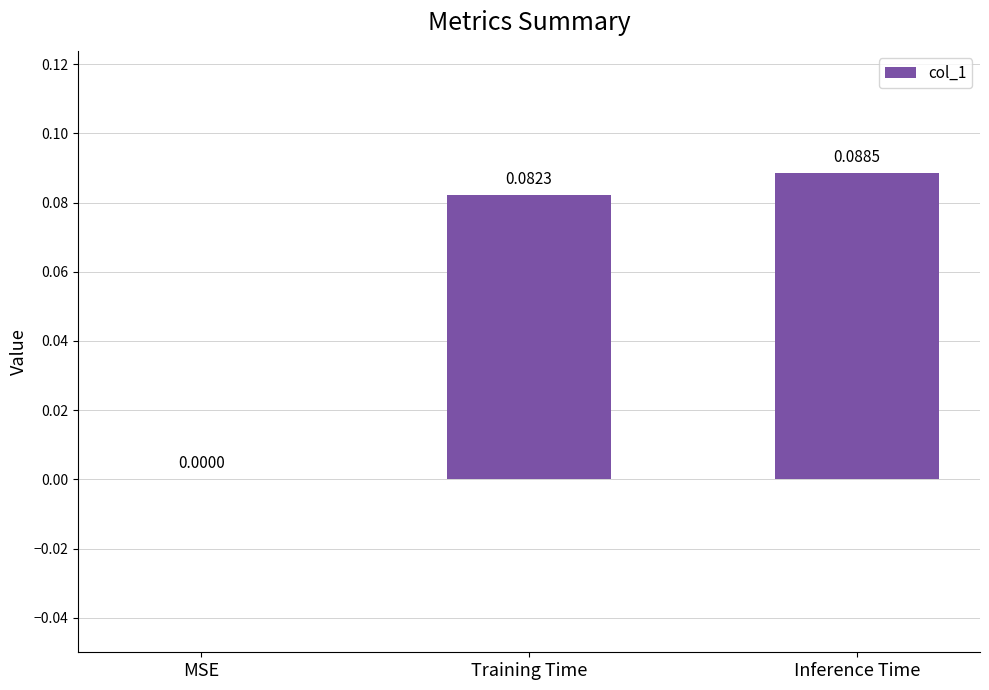

Which label corresponds to the largest value in the chart?

Inference Time